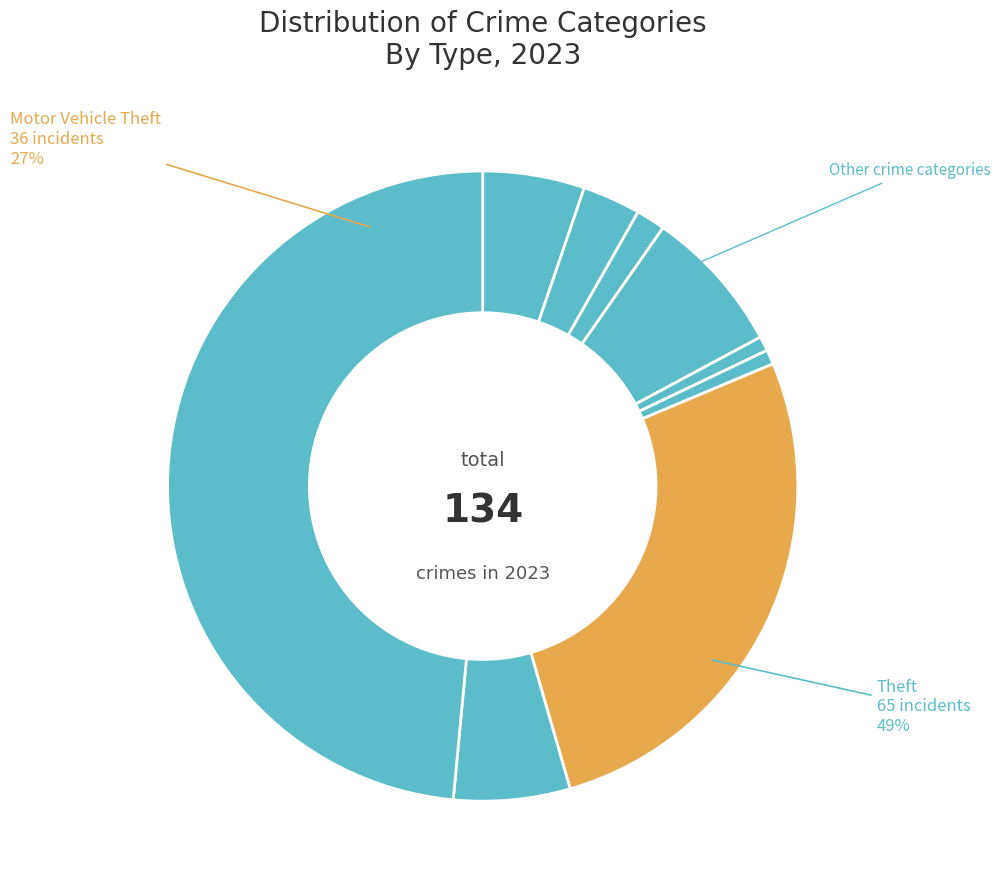

Do Theft and Burglary together represent more than half of the pie?

Yes